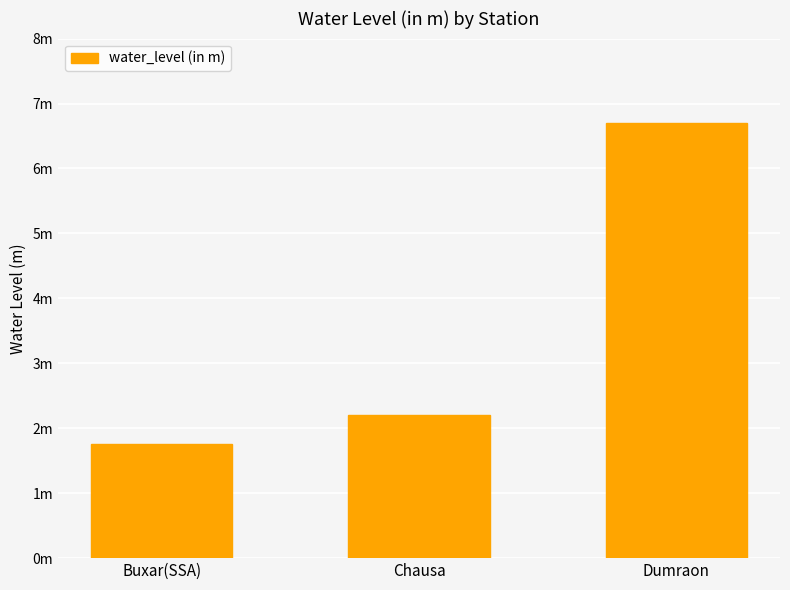

Reading left to right, transcribe all the data shown in this chart.

1.8	2.2	6.7